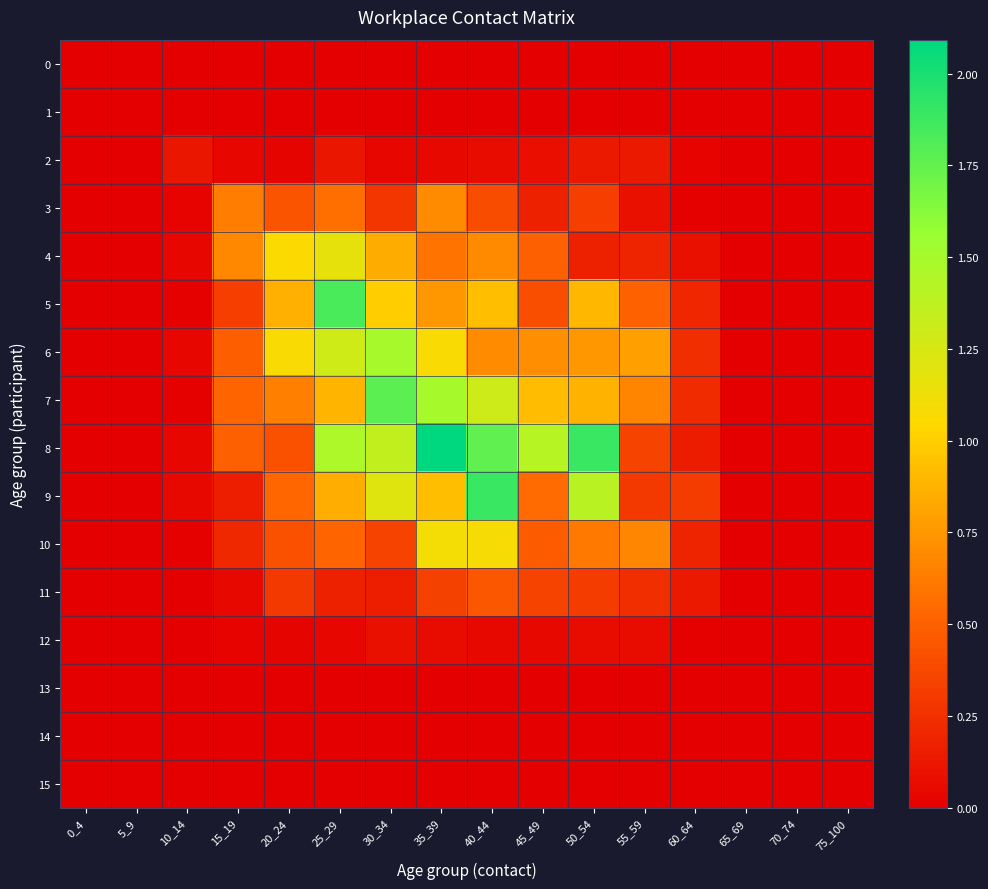

At which category is the sum across all series the highest?

40_44